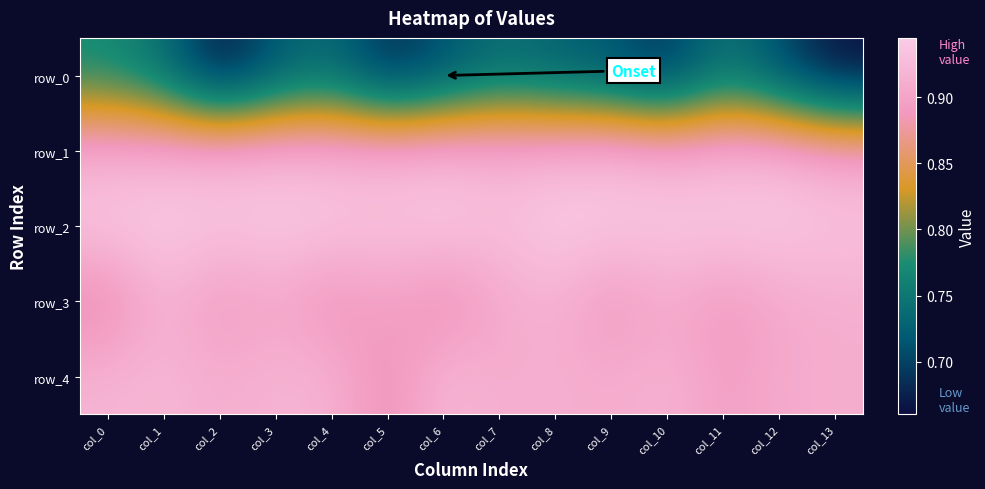

The row_3 series shows 0.9 at col_10. True or false?

True